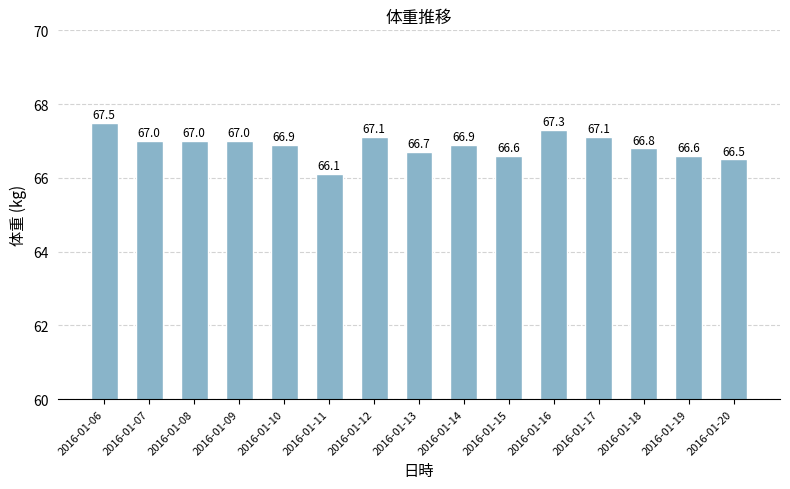

Approximately how many times larger is the value at 2016-01-13 compared to 2016-01-19?

1.0